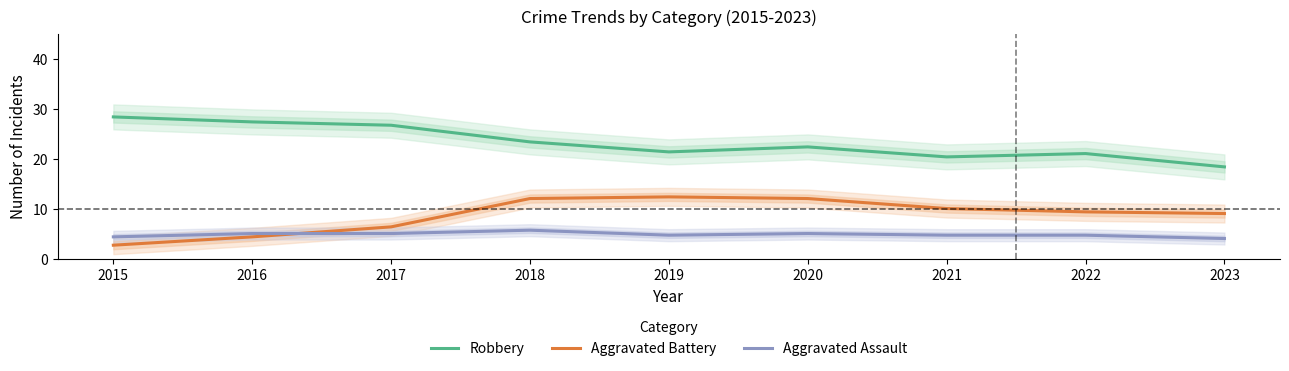

How many interior local peaks does the Aggravated Assault series have?

2